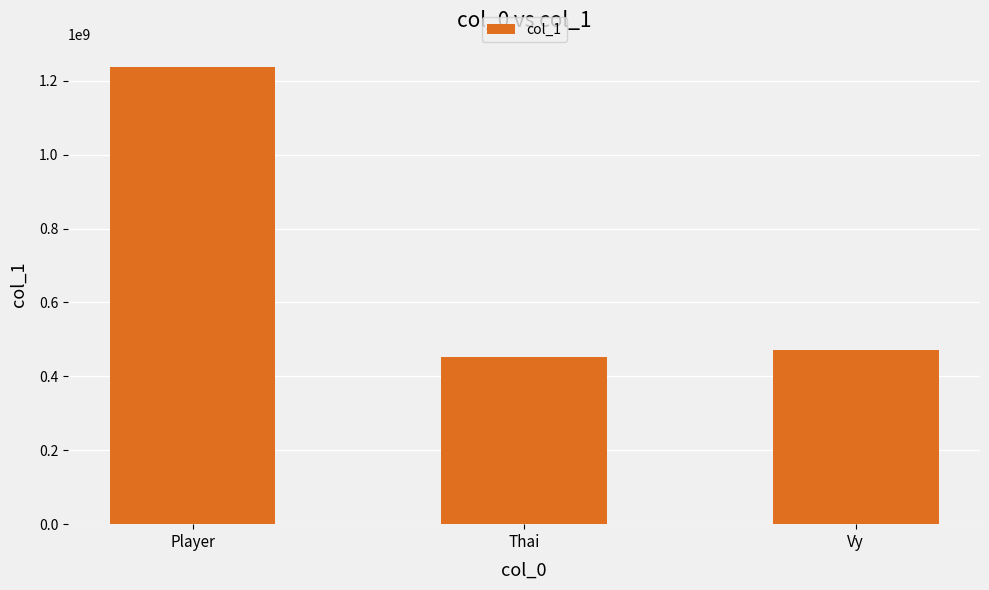

Which label corresponds to the largest value in the chart?

Player